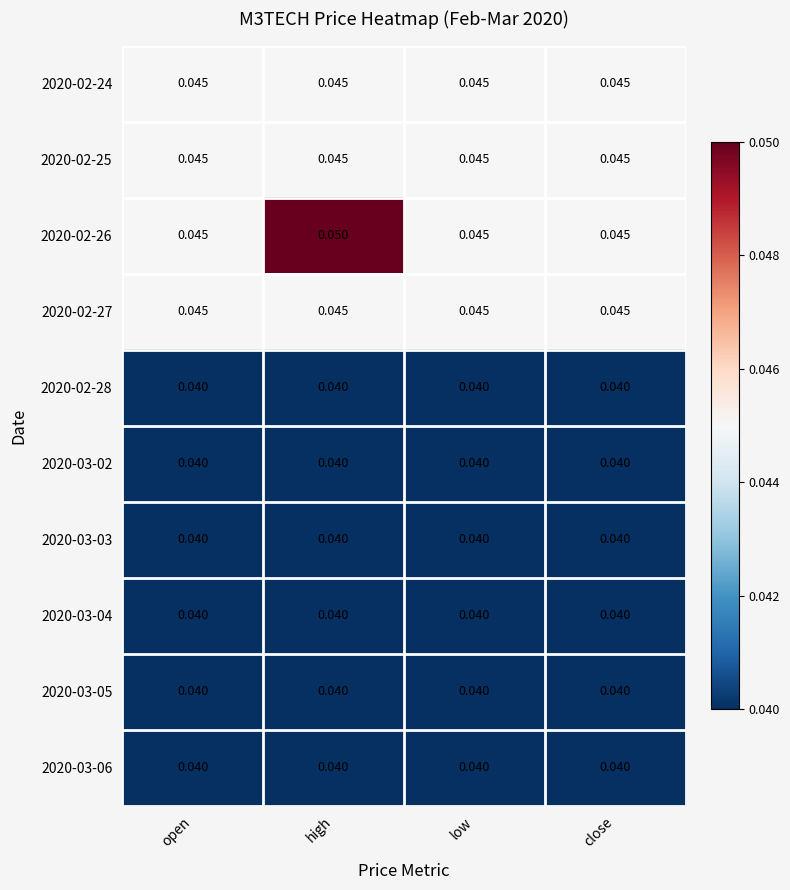

Which label corresponds to the largest value in the chart?

high